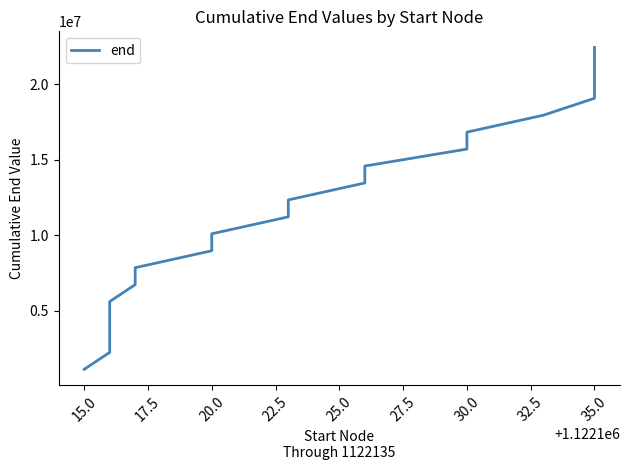

What is the minimum value shown in the chart?

1122116